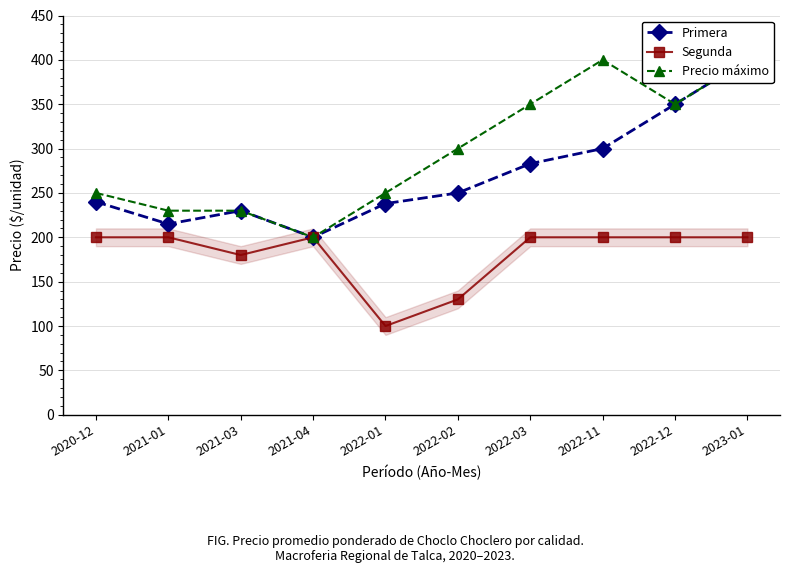

True or false: Segunda and Primera cross at least once.

False